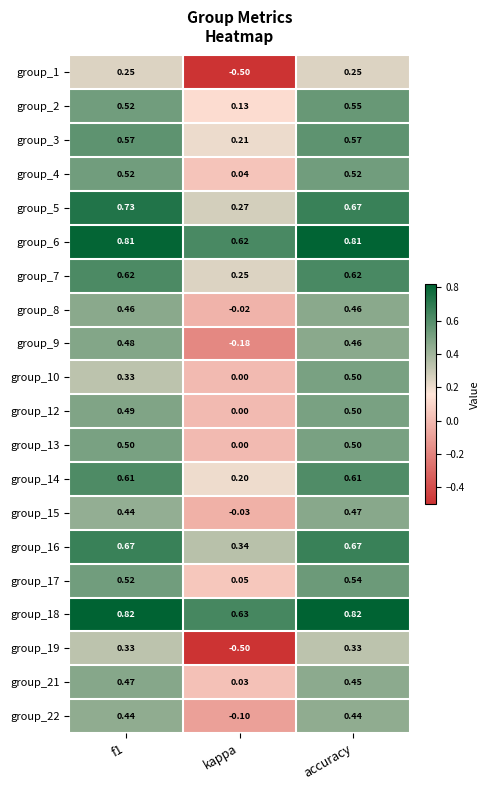

Where is group_4 nearest to the value 0?

kappa